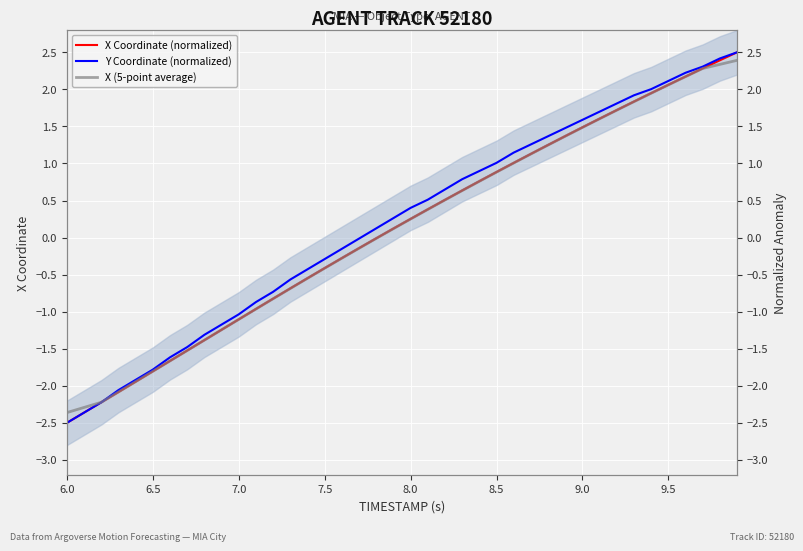

True or false: X (5-point average) and X Coordinate (normalized) cross at least once.

True